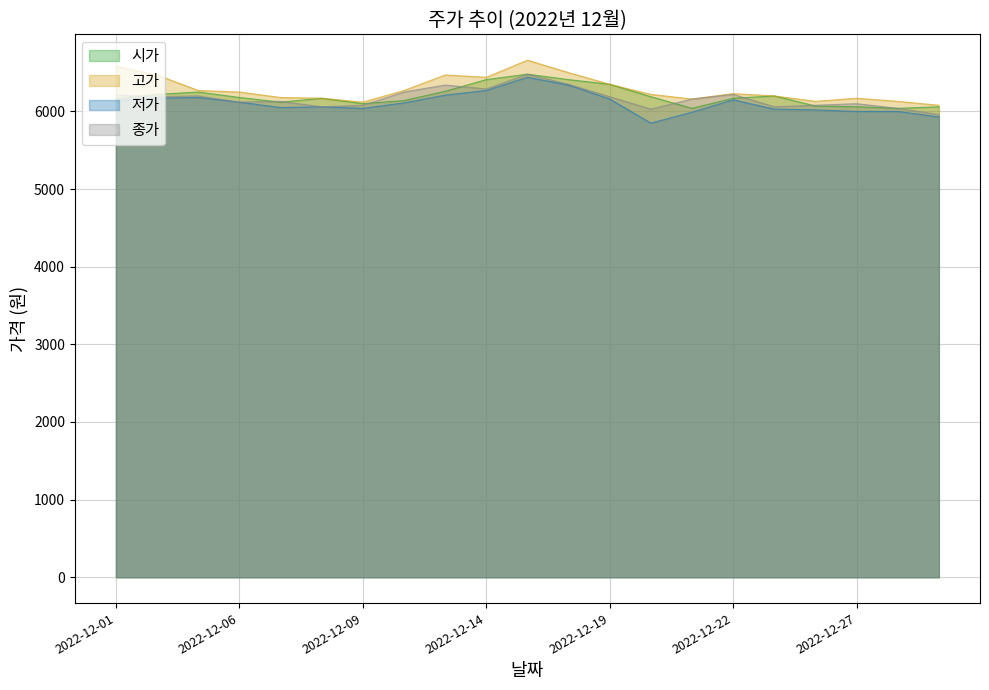

How many interior local valleys does the 저가 series have?

3